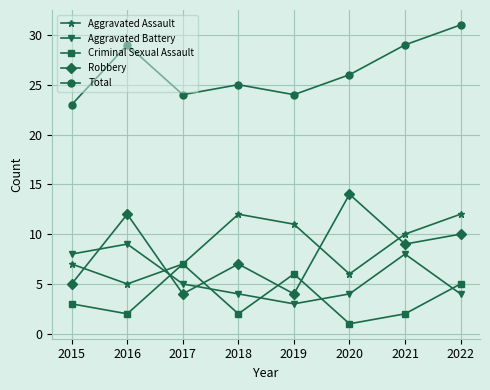

Between 2018 and 2022, which series saw the biggest shift?

Total